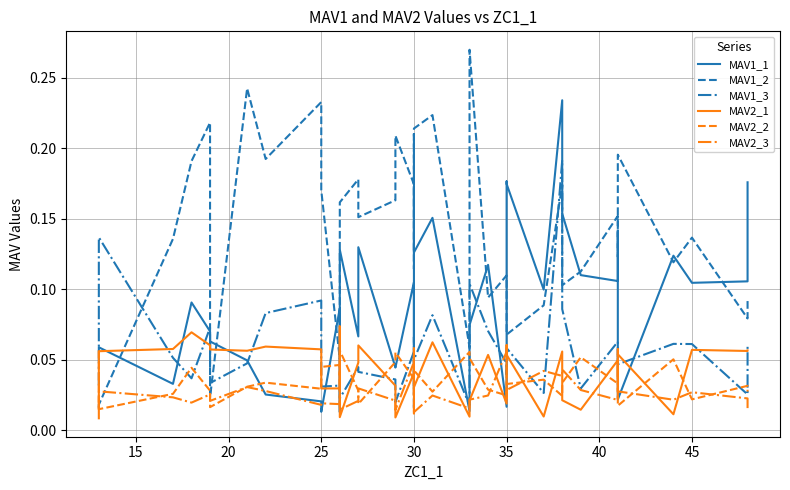

What is the difference between the second highest and minimum values in the MAV2_1 series?

0.1